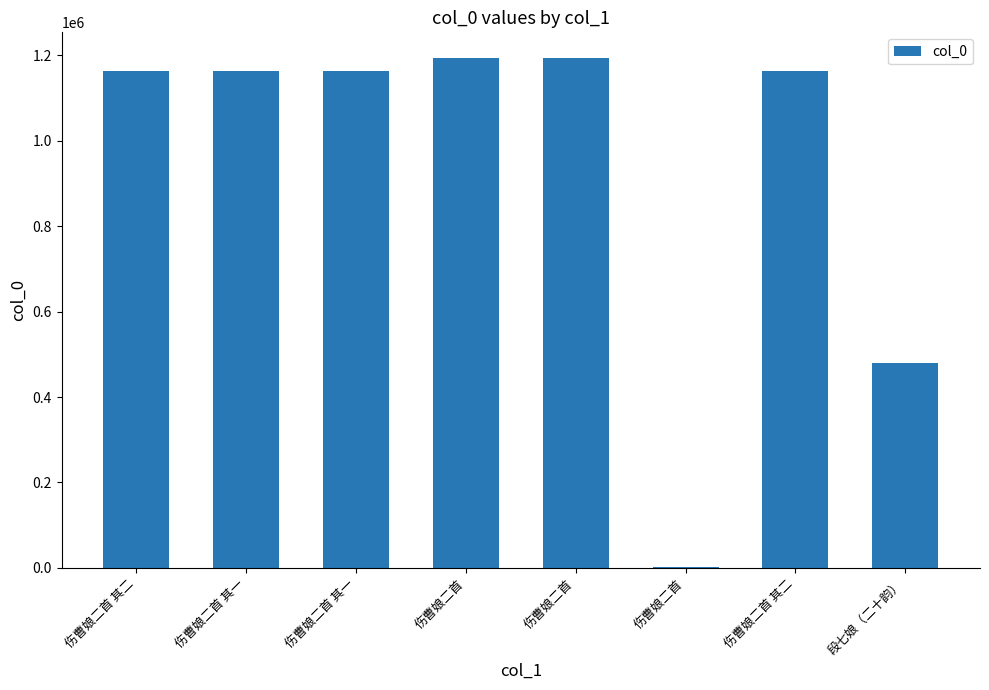

How many categories are shown in the chart?

8